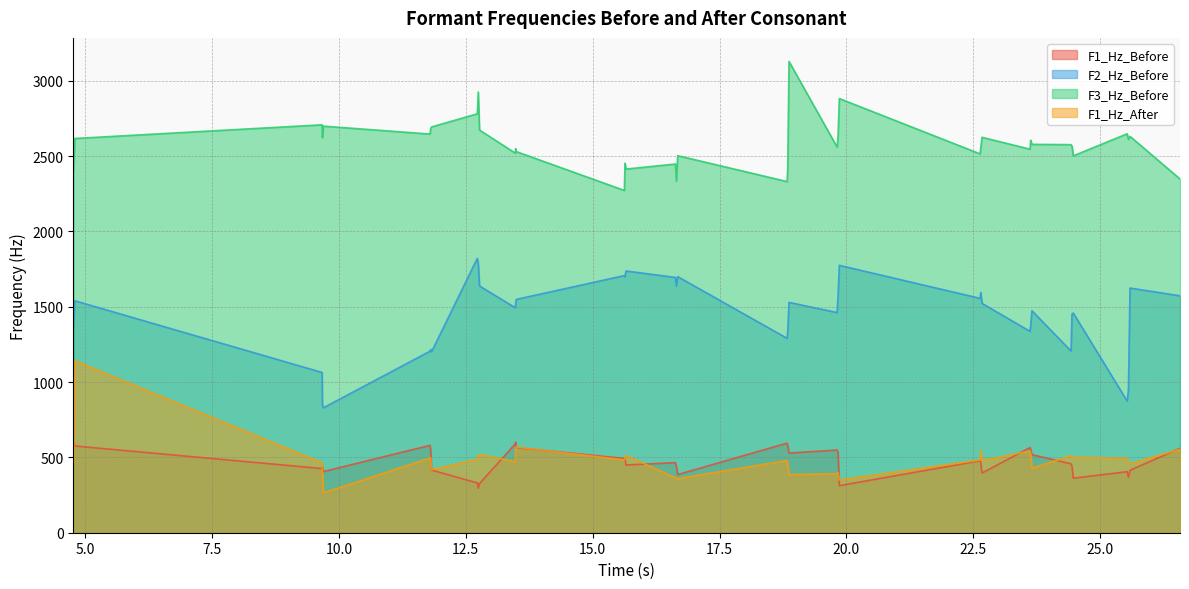

What is the total value across all series at 23.615997?

4989.6